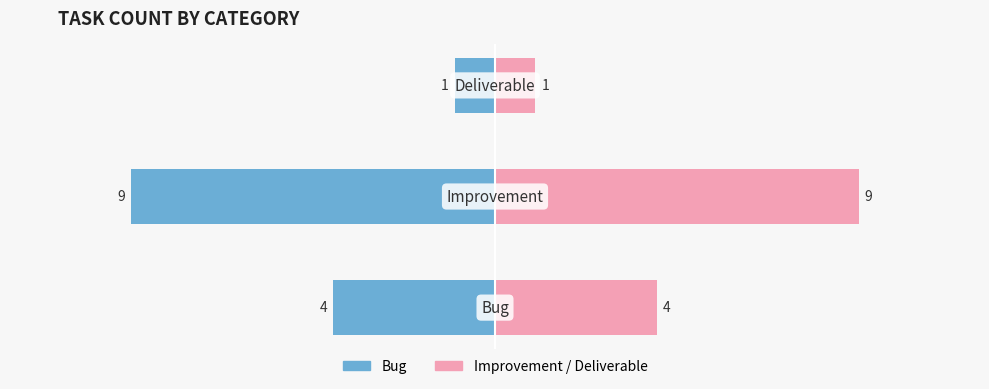

What is the difference between the Count (left) values at 2 and 1?

8